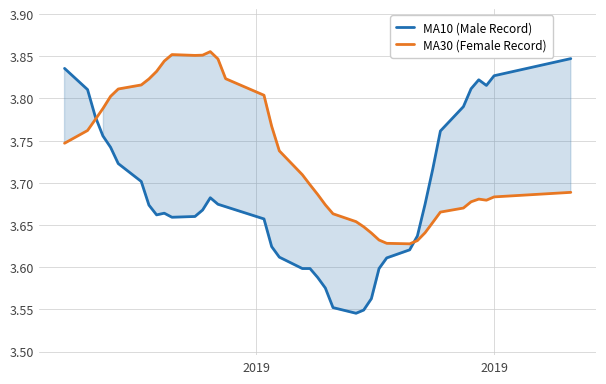

What is the minimum value shown in the chart?

3.5